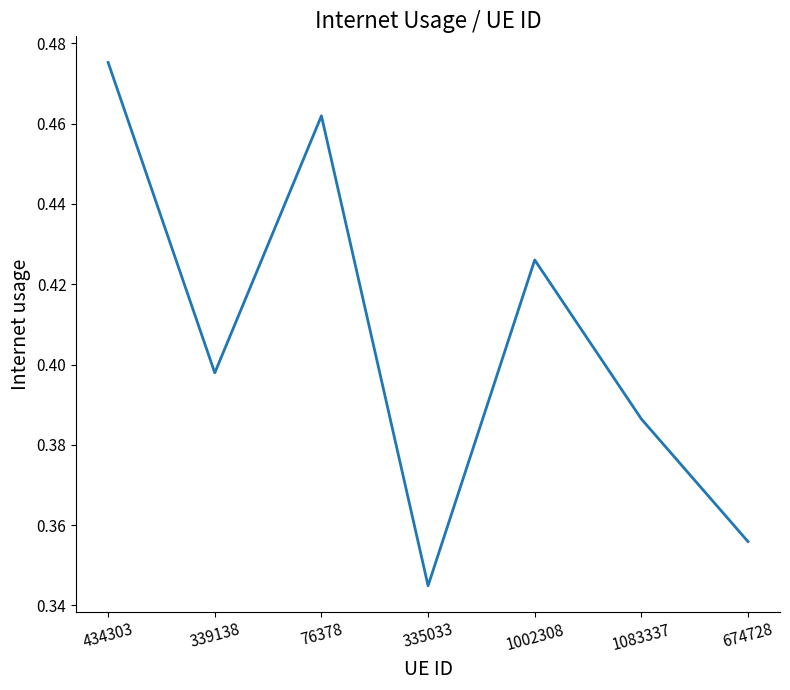

At which category does the data reach its first local peak?

76378